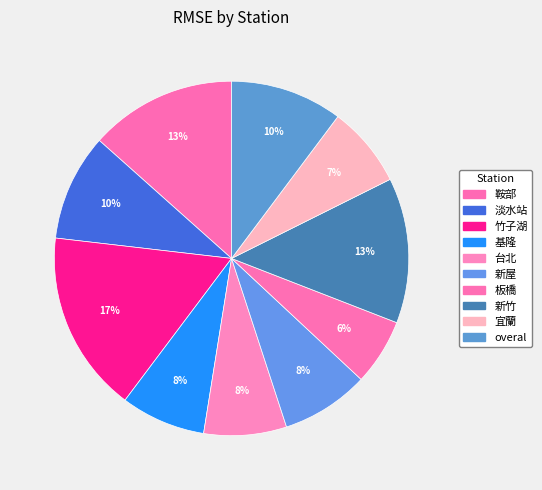

How many segments does this pie chart have?

10